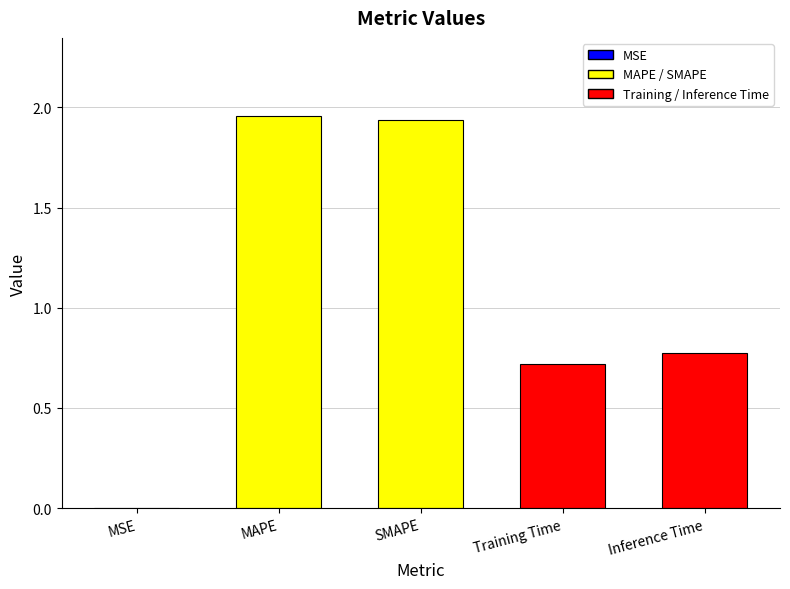

Approximately how many times larger is the value at SMAPE compared to MAPE?

1.0